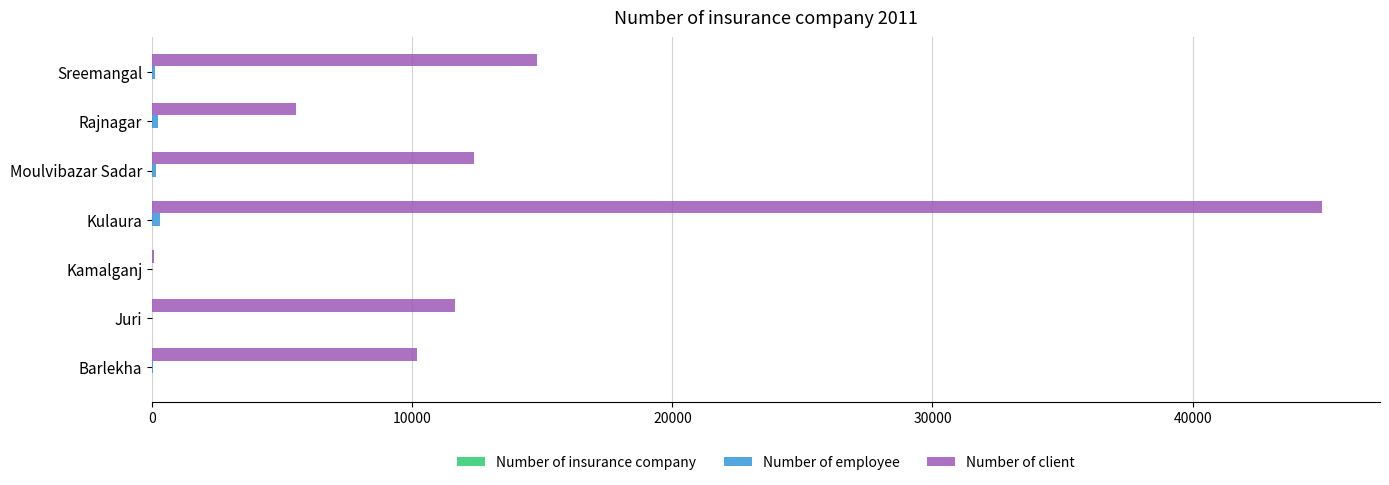

The Number of client series shows 67268 at Kulaura. True or false?

False